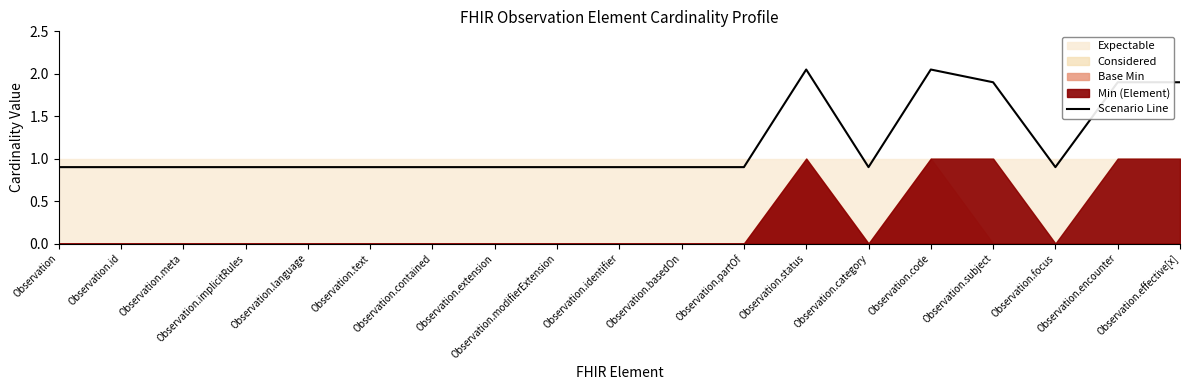

Does the chart have visible grid lines?

No